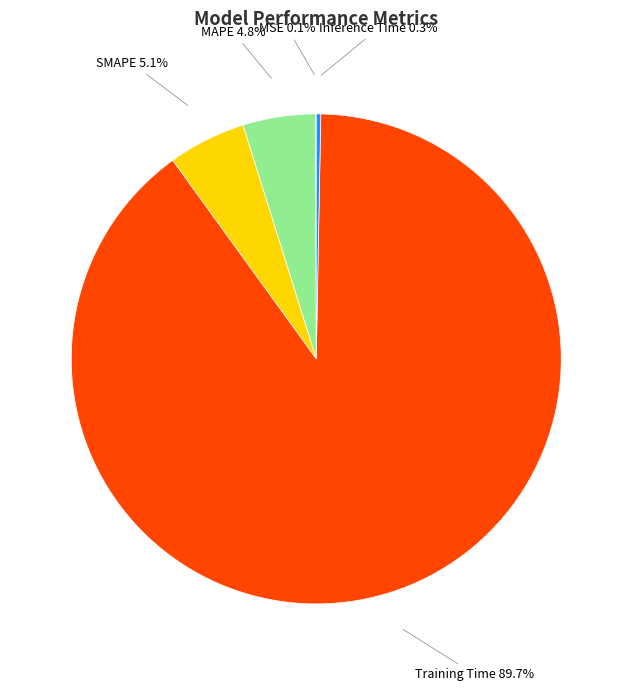

Is there any slice that represents more than half of the pie?

Yes